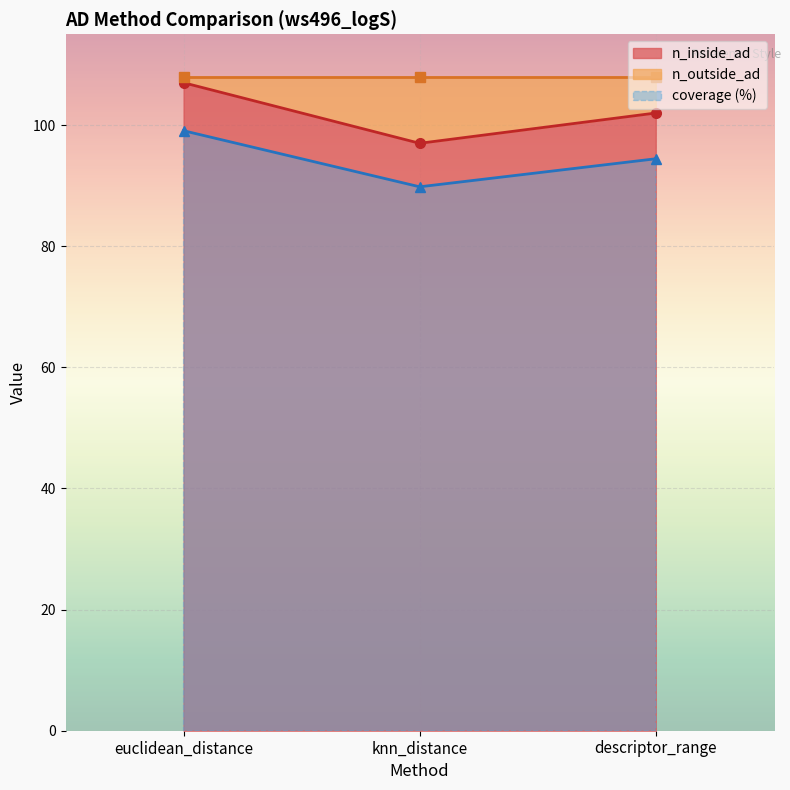

Which label corresponds to the largest value in the chart?

euclidean_distance